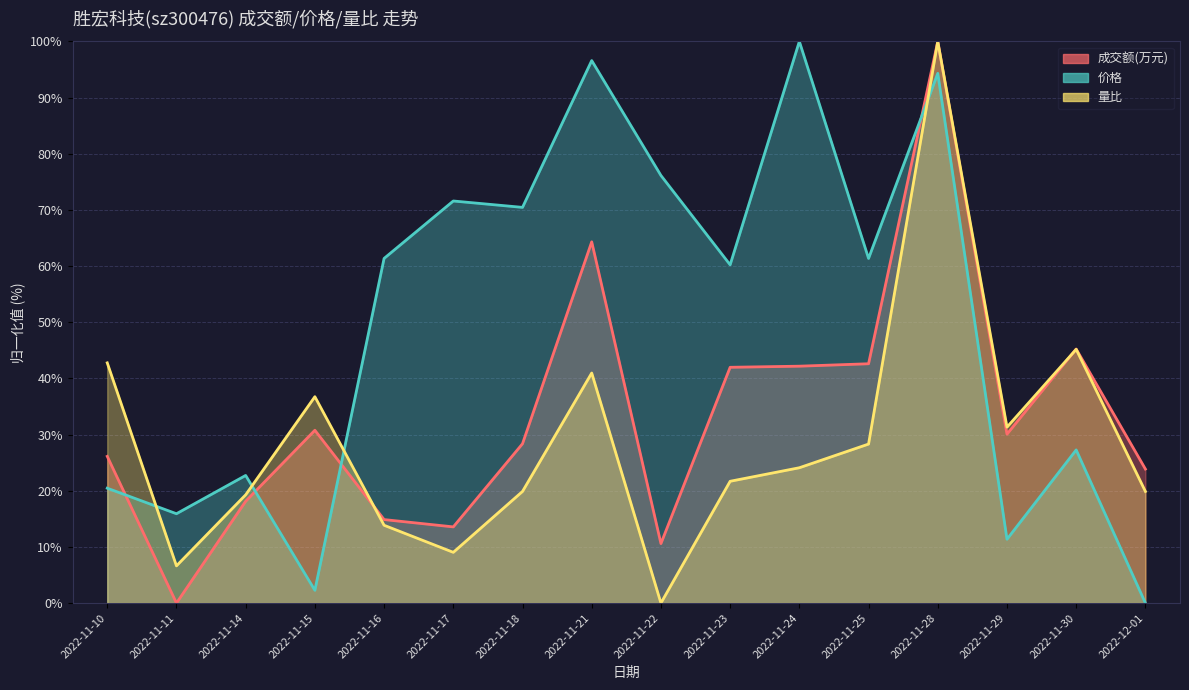

Is the value of 量比 at 2022-11-29 greater than the value of 价格 at 2022-11-10?

Yes